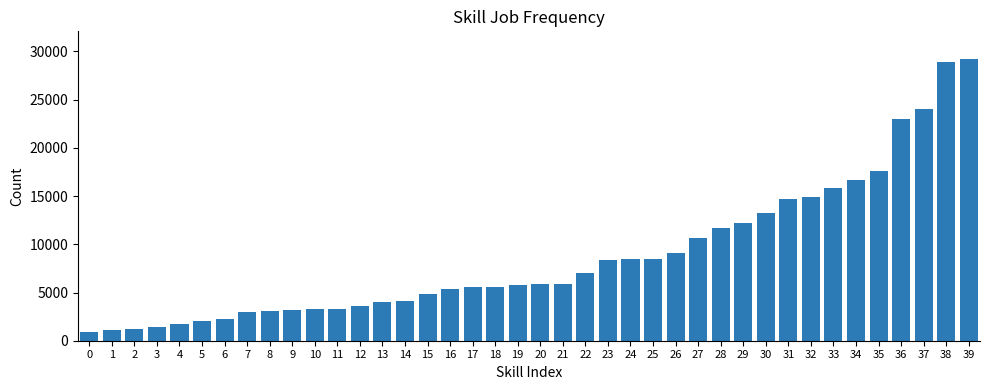

What is the difference between the maximum and second lowest values?

28040